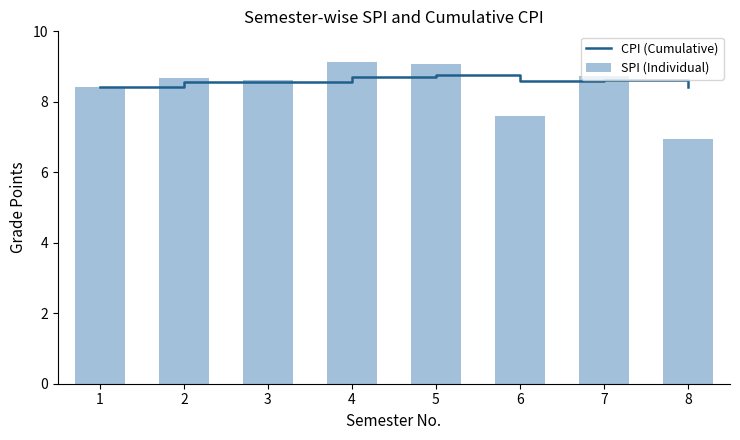

What is the approximate value of CPI (Cumulative) at 6?

8.6